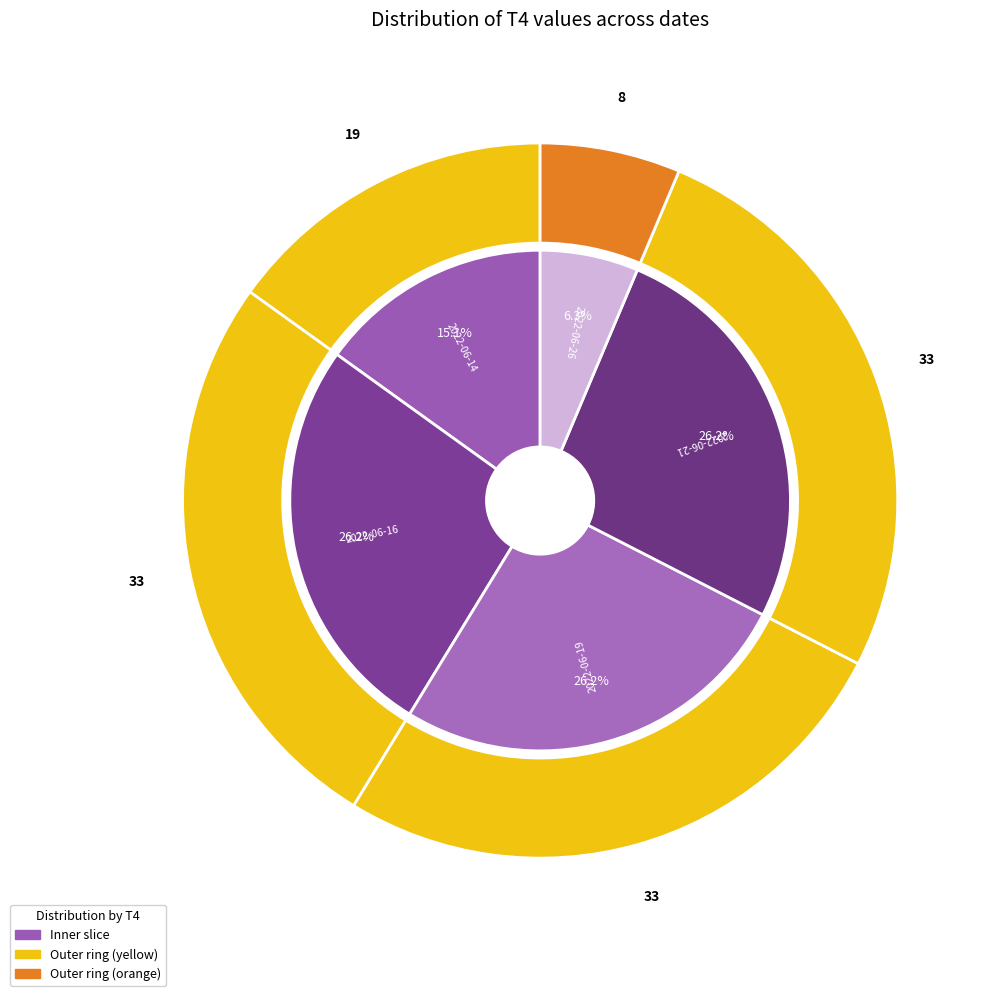

To the nearest percent, what is the difference between the largest and smallest slice percentages?

20%